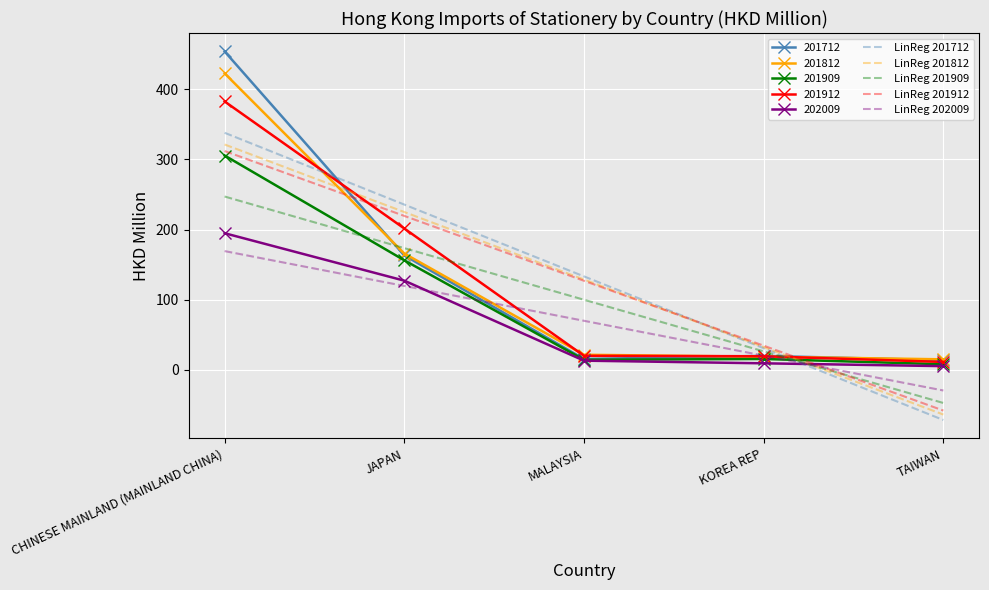

What are all the series names shown in the legend?

201712, 201812, 201909, 201912, 202009, LinReg 201712, LinReg 201812, LinReg 201909, LinReg 201912, LinReg 202009